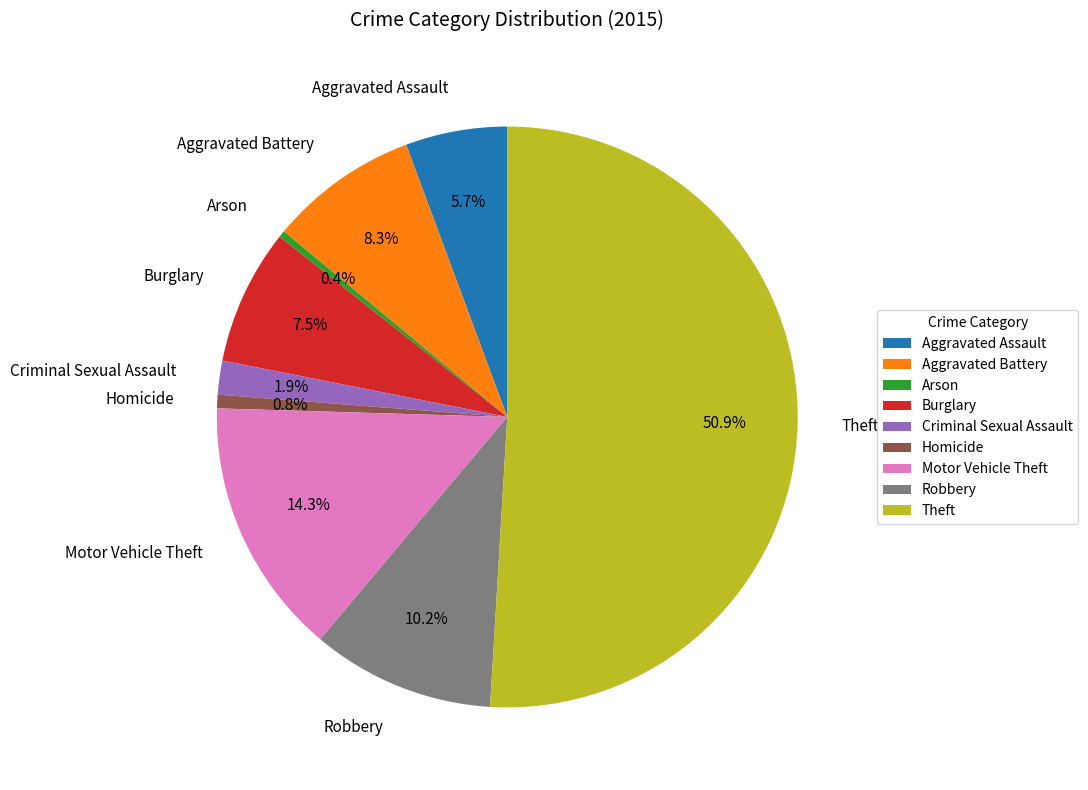

Does Criminal Sexual Assault represent more than half of the total?

No